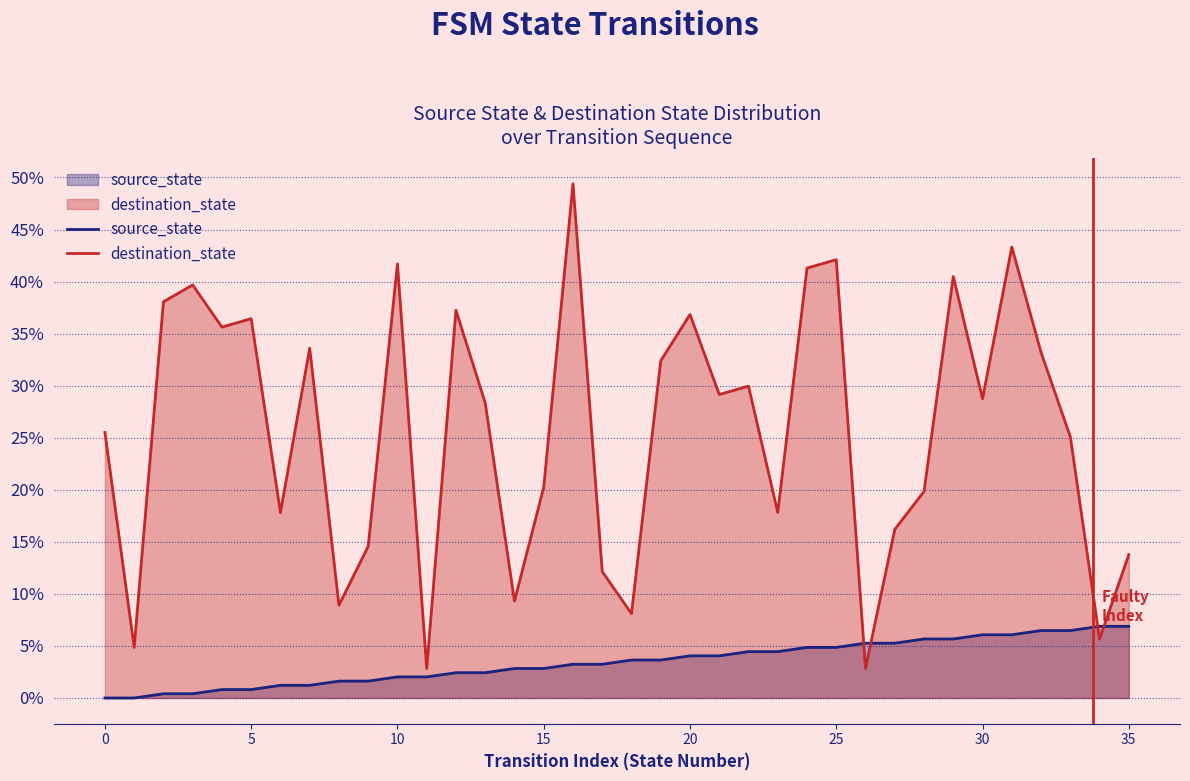

Which series has the widest spread of values?

destination_state